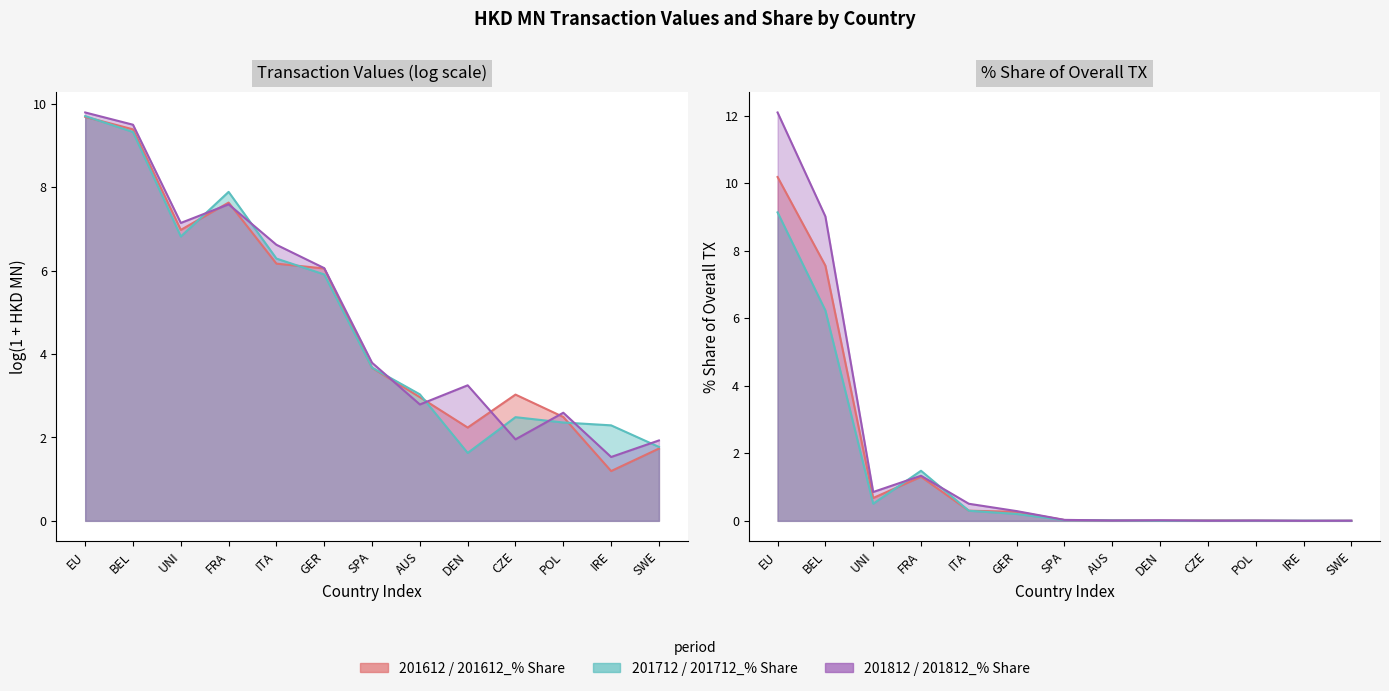

What position from the left is AUS?

8